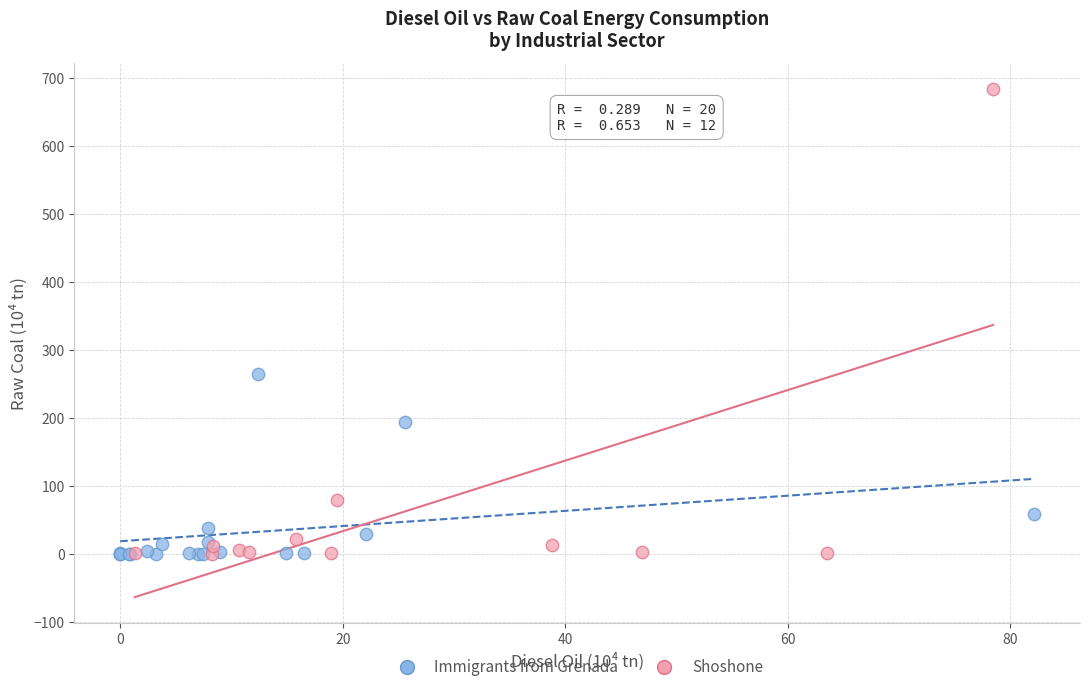

Which series has the largest Y range (max minus min)?

Shoshone